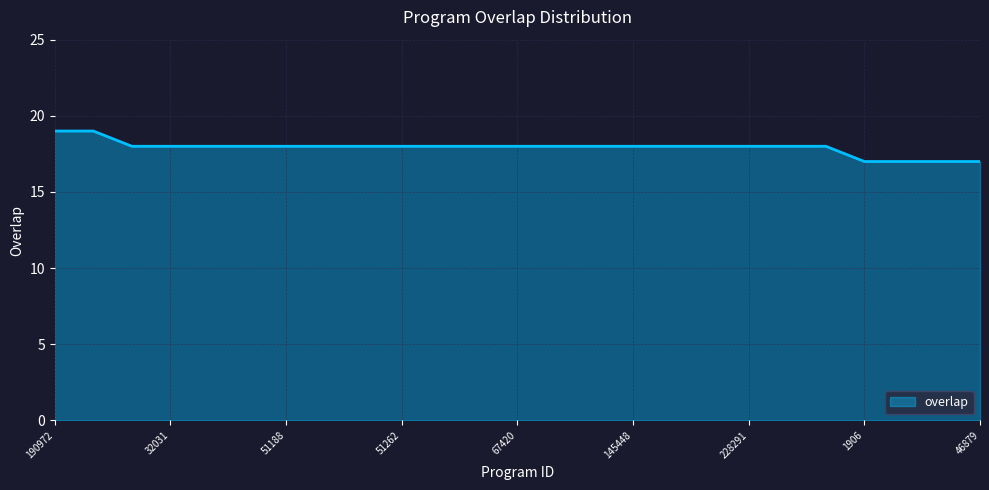

What is the maximum value shown in the chart?

19